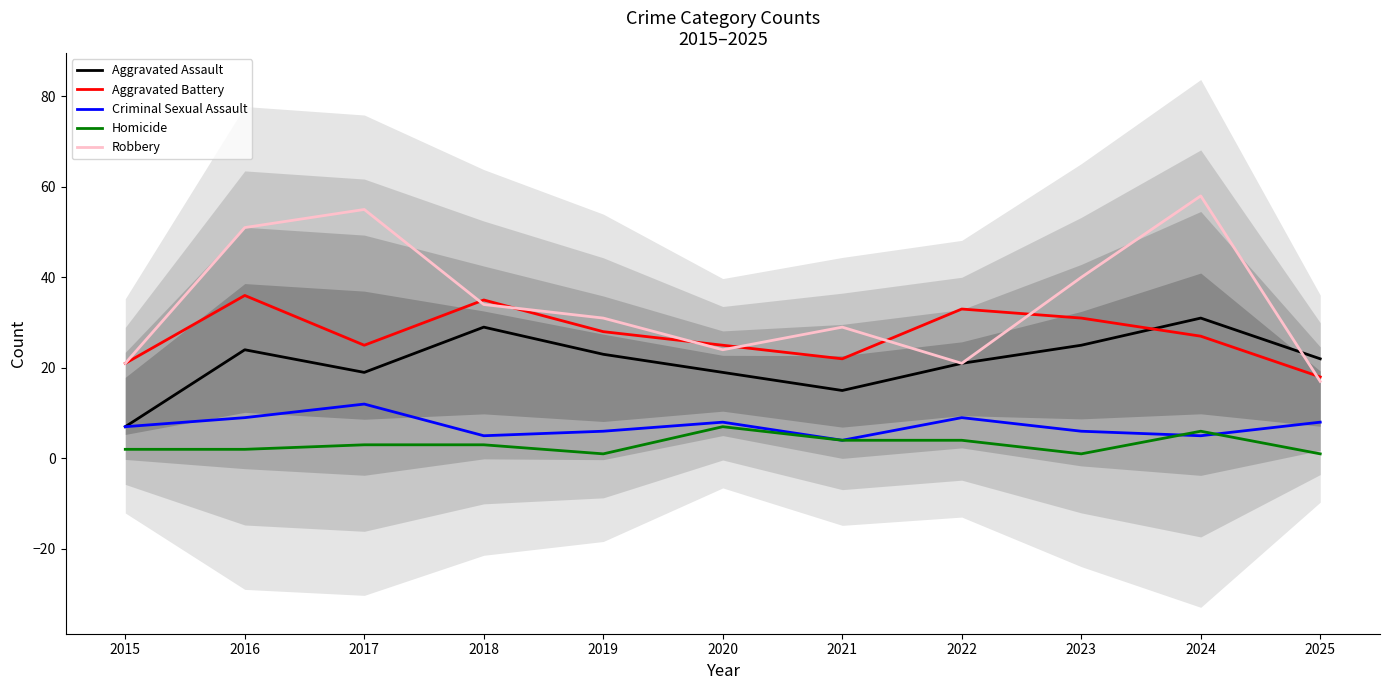

The Robbery series shows 40 at 2023. True or false?

True